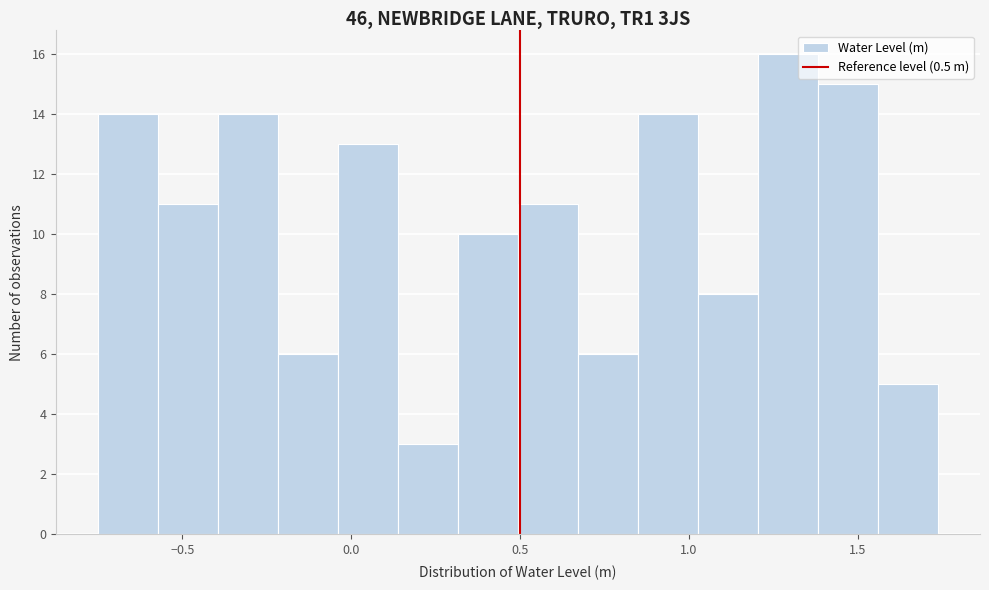

Read against the x-axis, roughly where is the centre of the tallest bar?

1.30